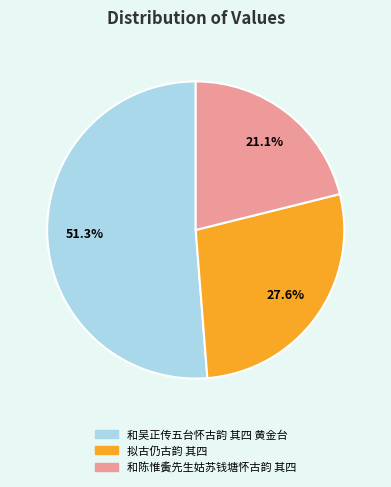

Do 和陈惟夤先生姑苏钱塘怀古韵 其四 and 拟古仍古韵 其四 together represent more than half of the pie?

No